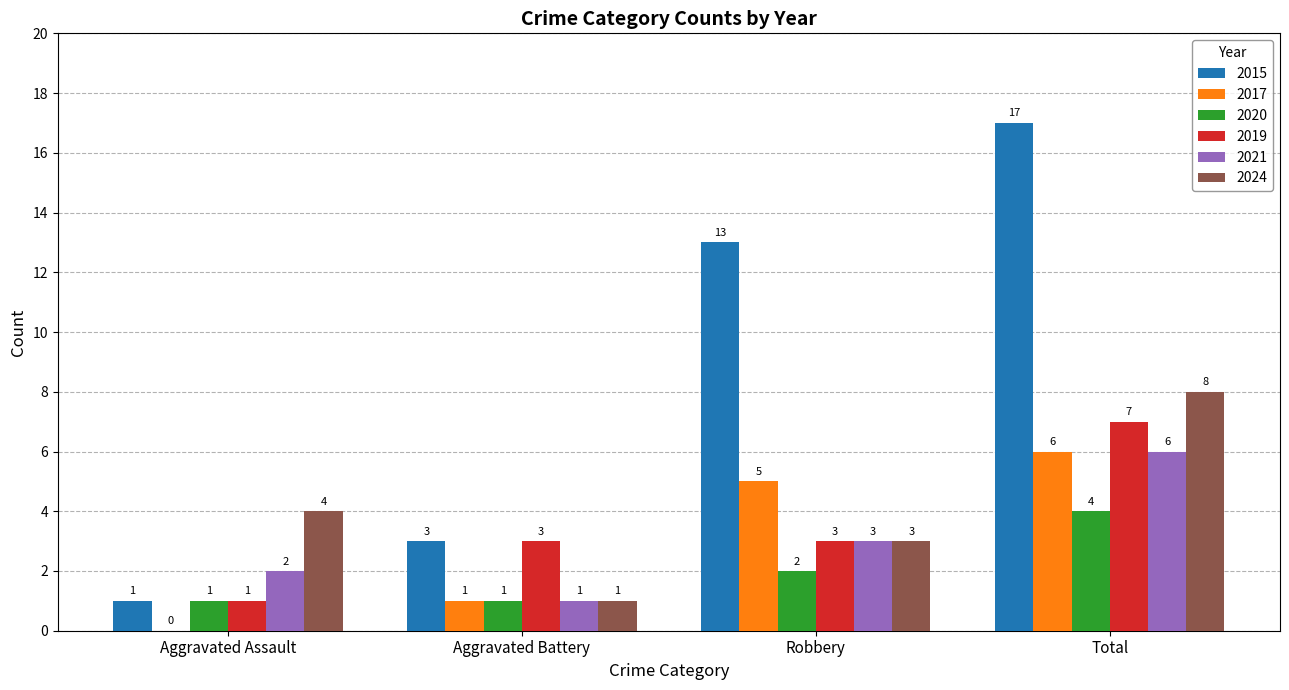

What is the sum of all 2019 values?

14